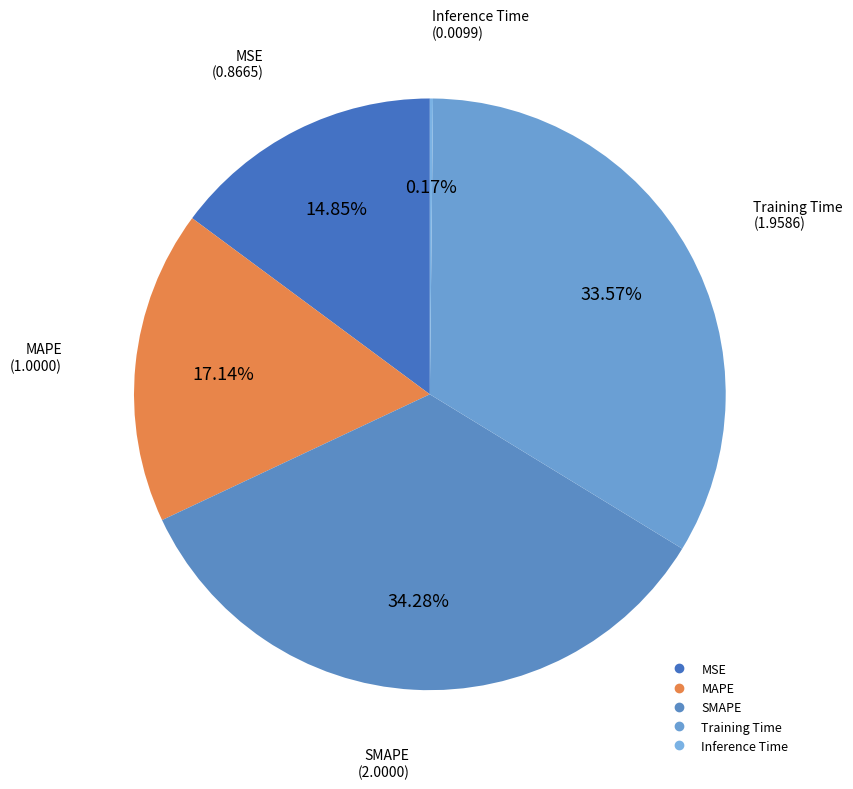

Which category has the biggest portion of the pie?

SMAPE